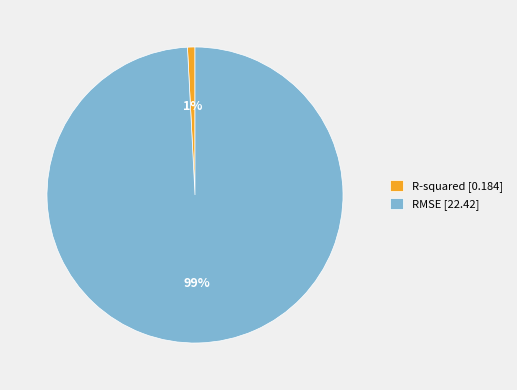

How many slices are in this pie chart?

2